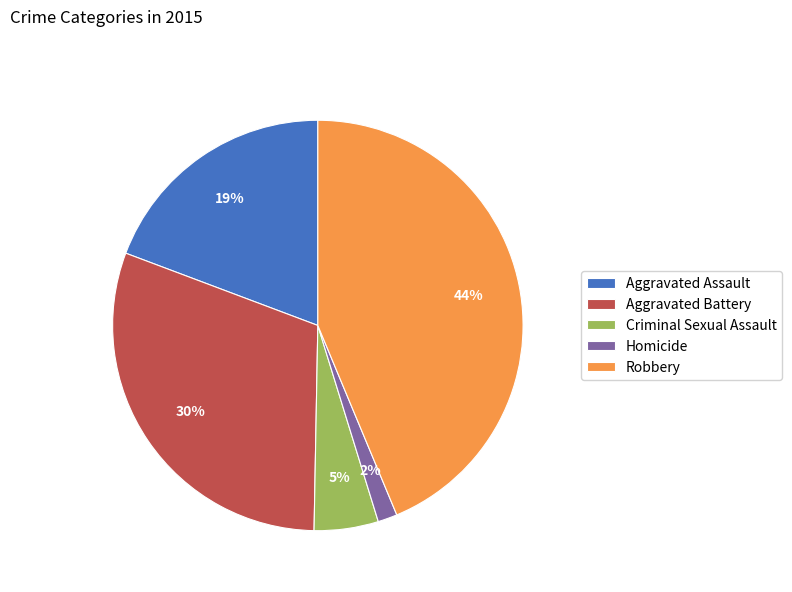

What is the smallest slice in the pie chart?

Homicide